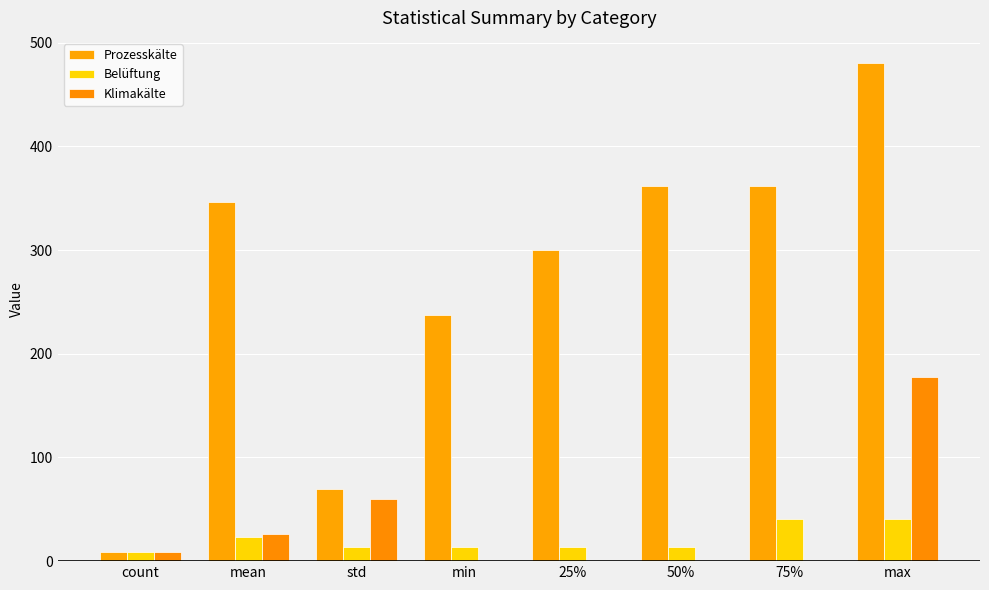

How many categories are shown in the chart?

8